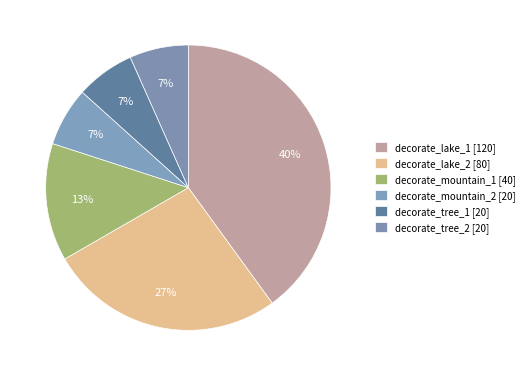

Count the number of slices in the pie.

6